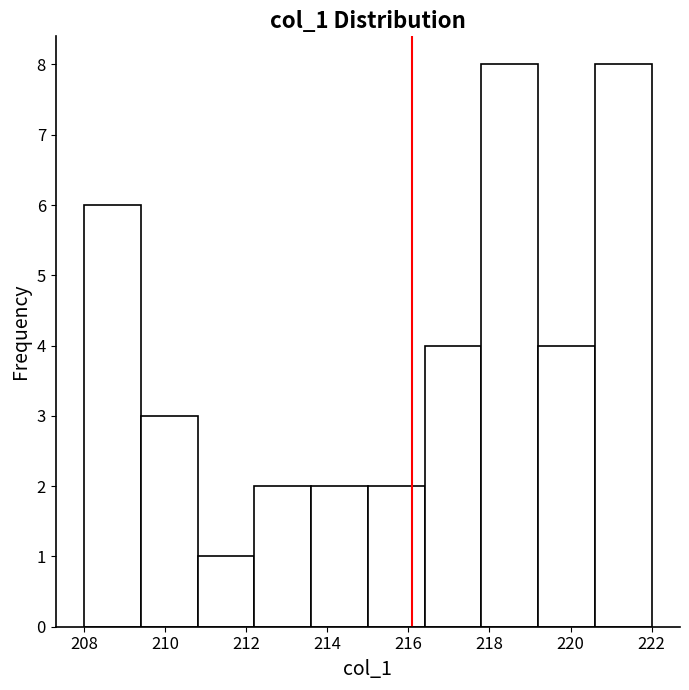

How tall is the bar that spans 212.2 to 213.6 on the x-axis? The values are not printed on the chart, so give them approximately, as read against the axis.

2